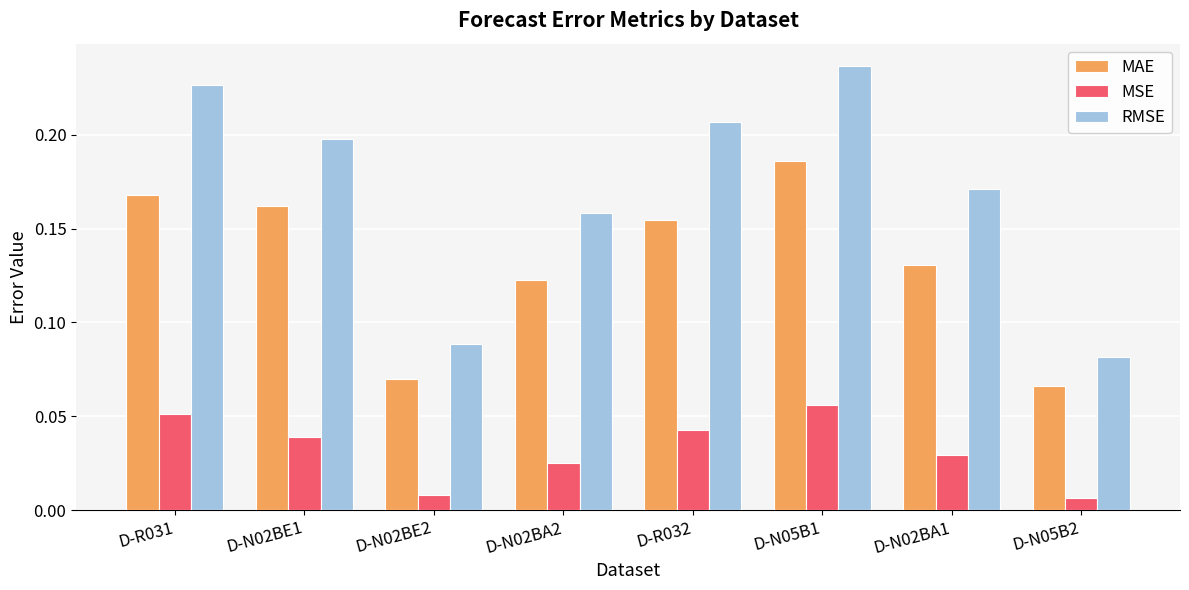

Between D-N02BE1 and D-N02BE2, which series saw the biggest shift?

RMSE